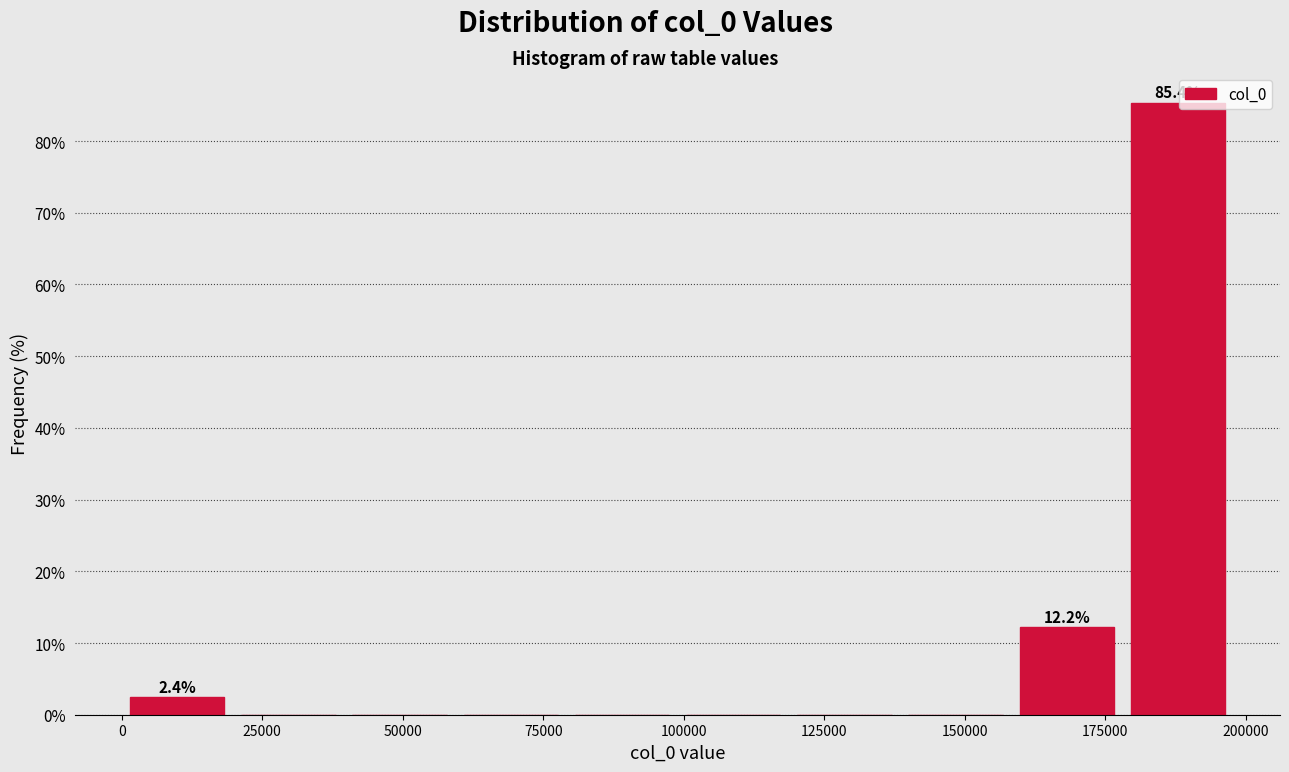

Around what value on the x-axis is the tallest bar? Give the approximate position of its centre, as read against the axis.

190000